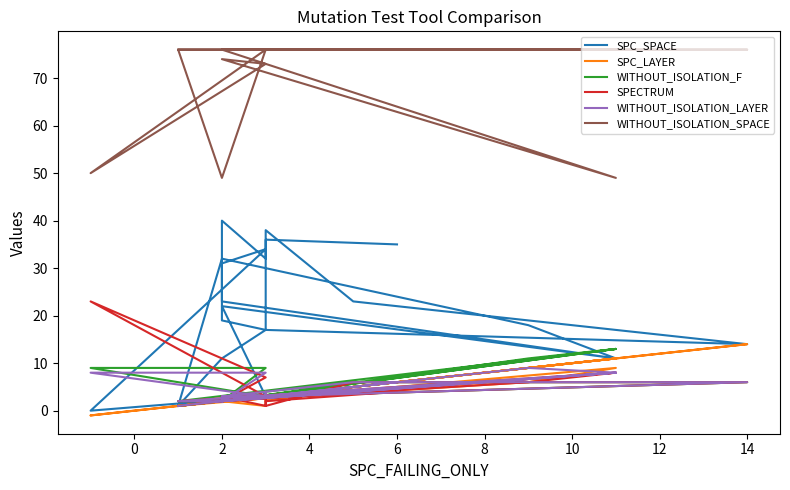

Is it true that WITHOUT_ISOLATION_SPACE equals 109 at 12?

False